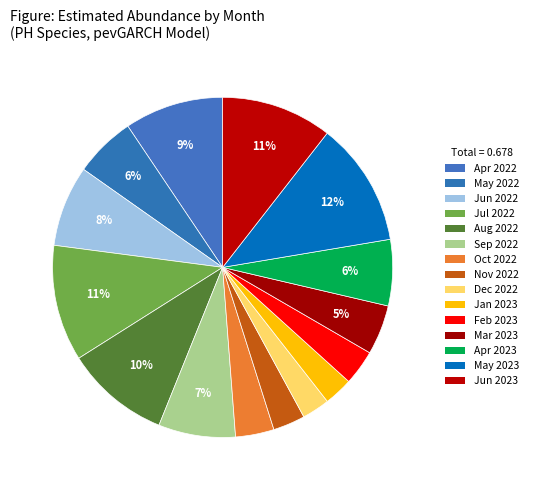

Which slice is the largest?

Month 5 (2023)